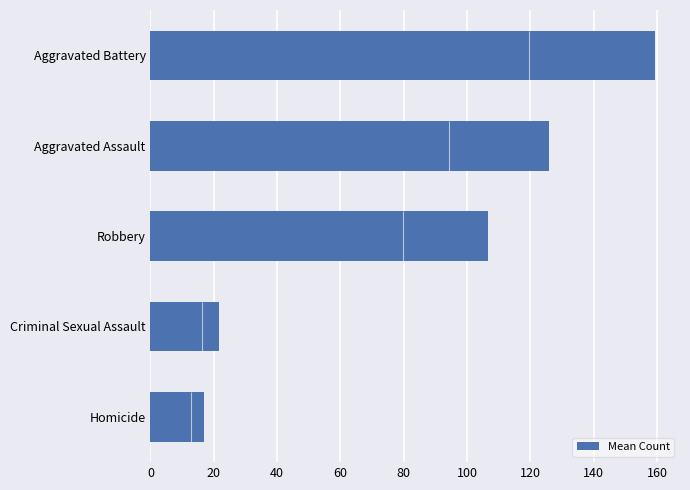

What is the average value of the Mean Count series?

86.0